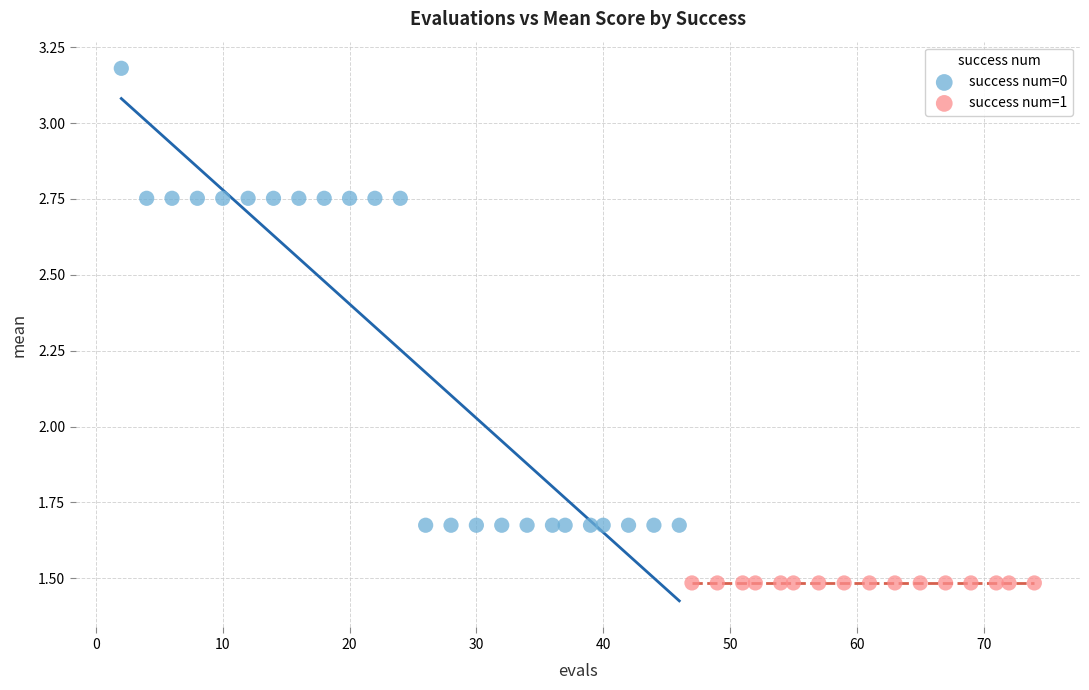

Which series contains the lowest Y value?

success num=1